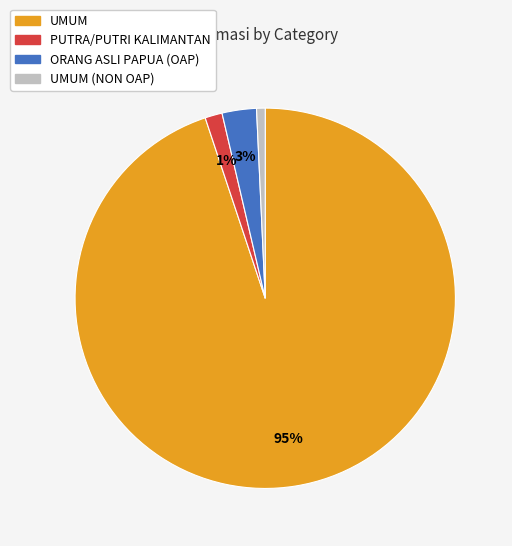

To the nearest percent, what is the difference between the largest and smallest slice percentages?

94%